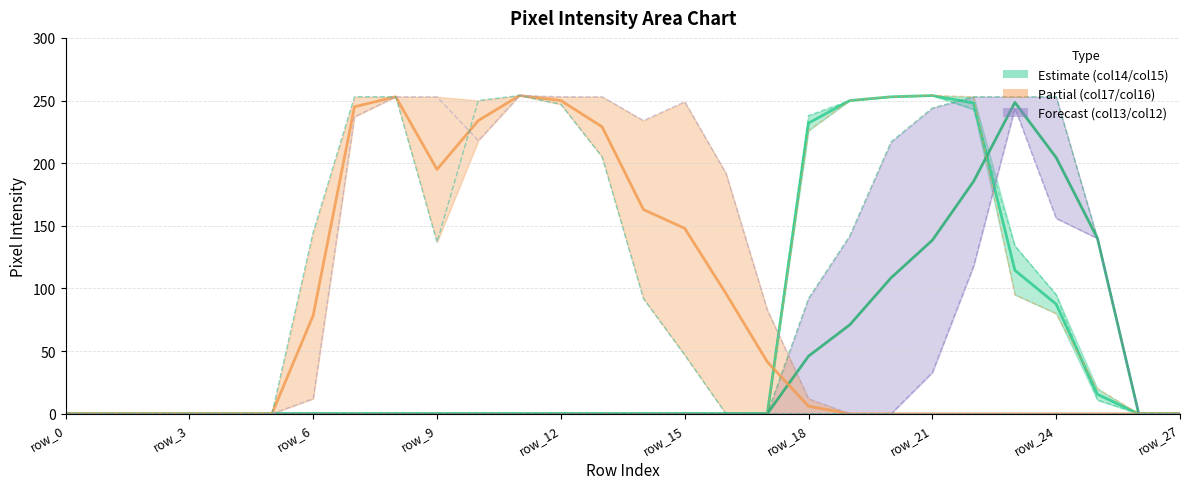

At row_4, list the series in order from largest to smallest.

col_14, col_13, col_15, col_12, col_17, col_16